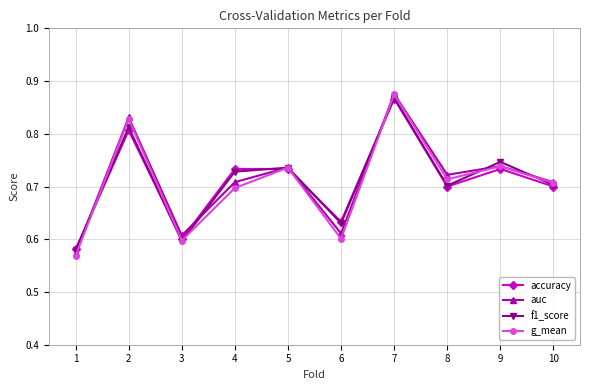

At which category does the chart reach its peak across all series?

7